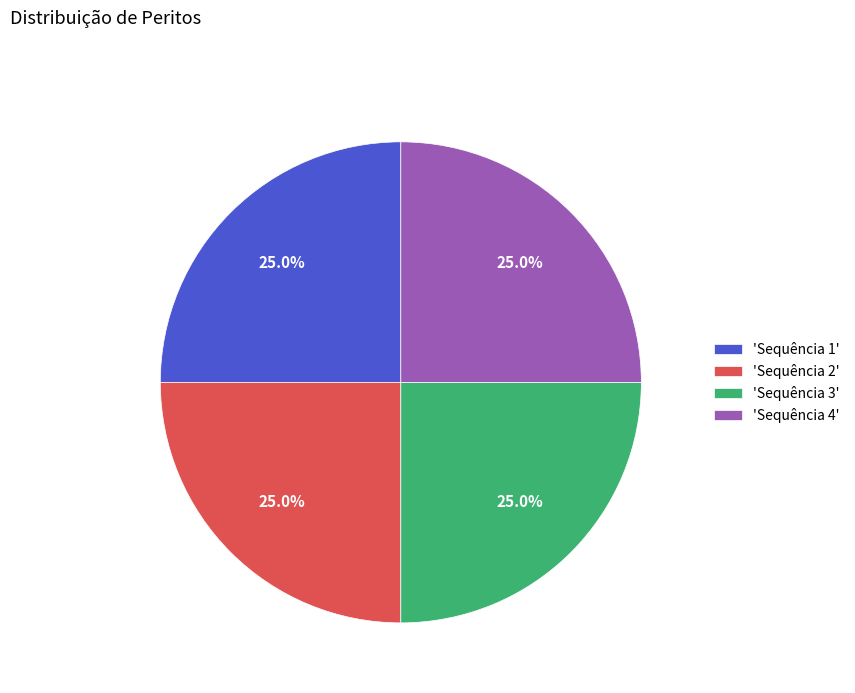

Count the number of slices in the pie.

4